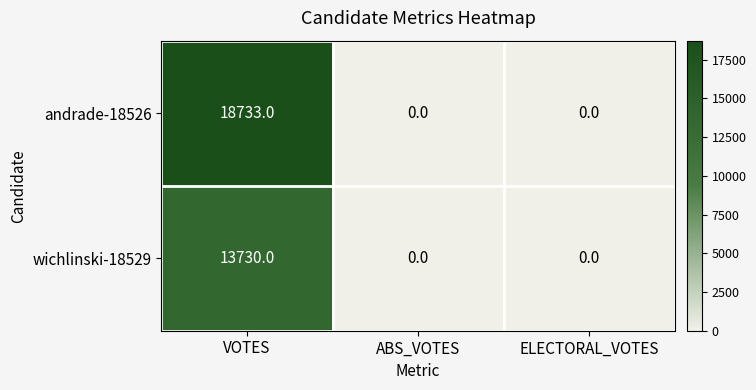

Rank the series by their average value, from highest to lowest.

andrade-18526, wichlinski-18529